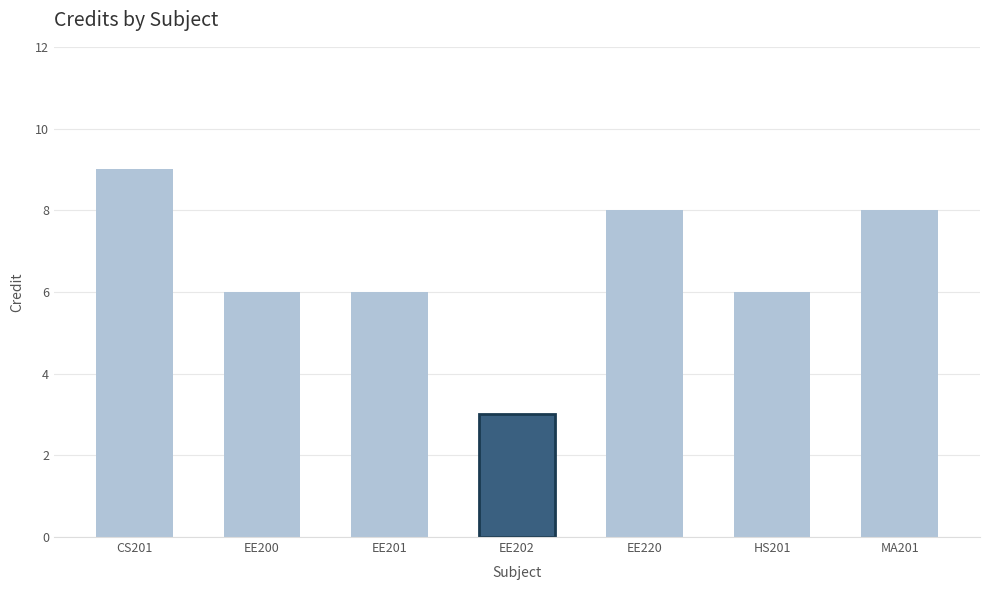

Where does the data first go above 6?

CS201